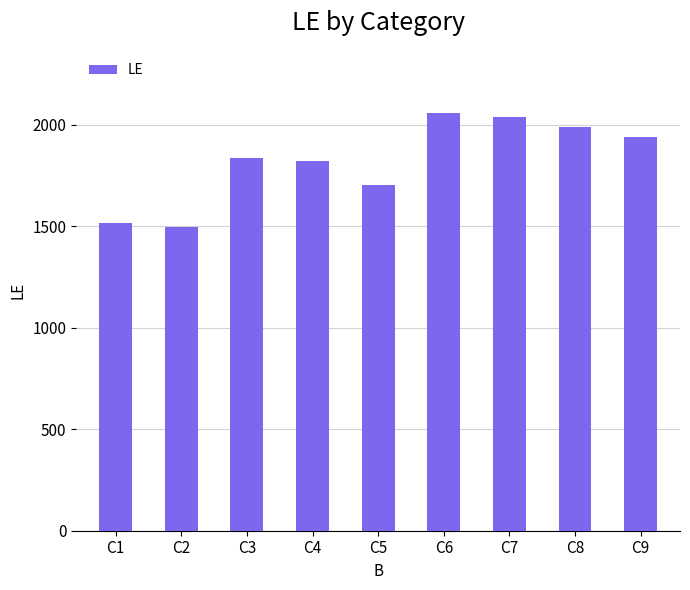

Approximately how many times larger is the value at C1 compared to C2?

1.0